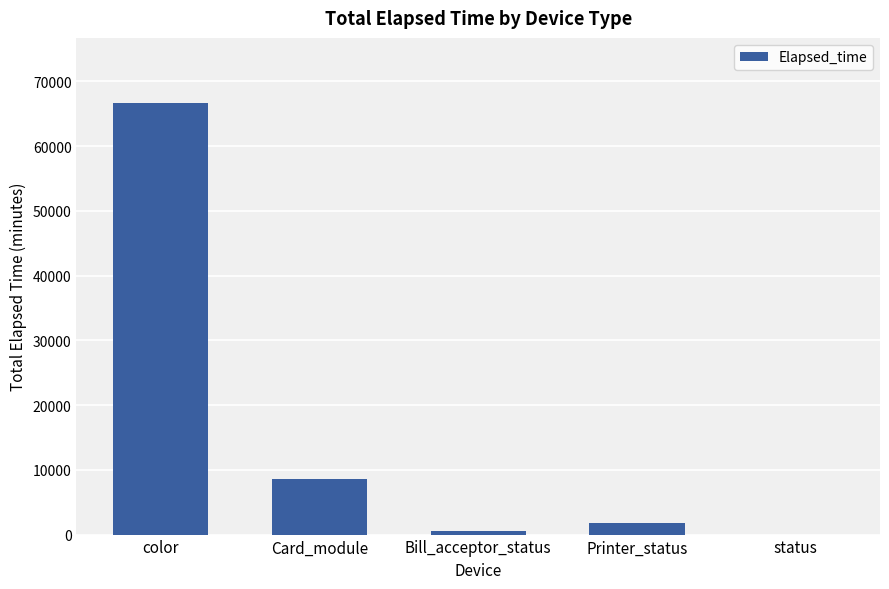

What is the greatest value displayed?

66690